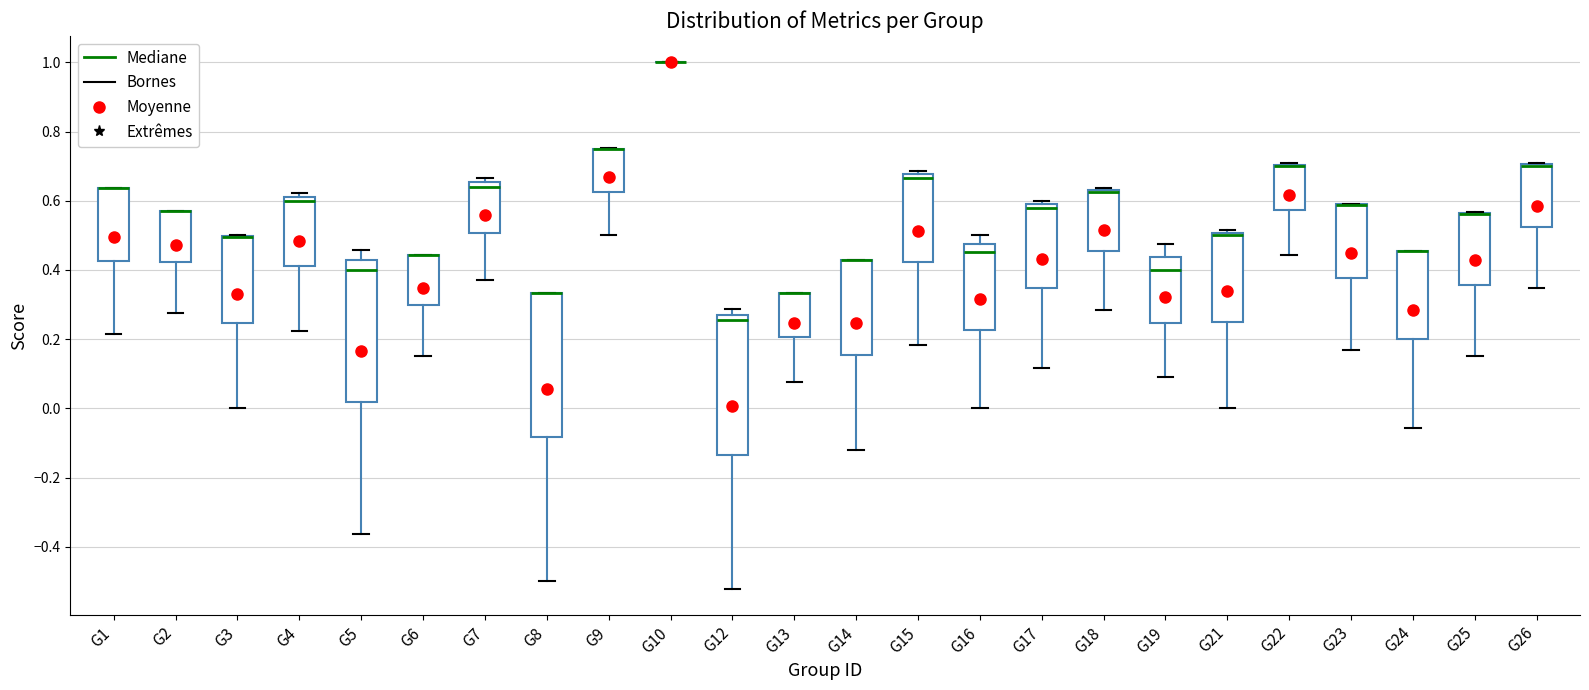

Where is the lower edge of the box for G2 on the y-axis? The values are not printed on the chart, so give them approximately, as read against the axis.

0.42